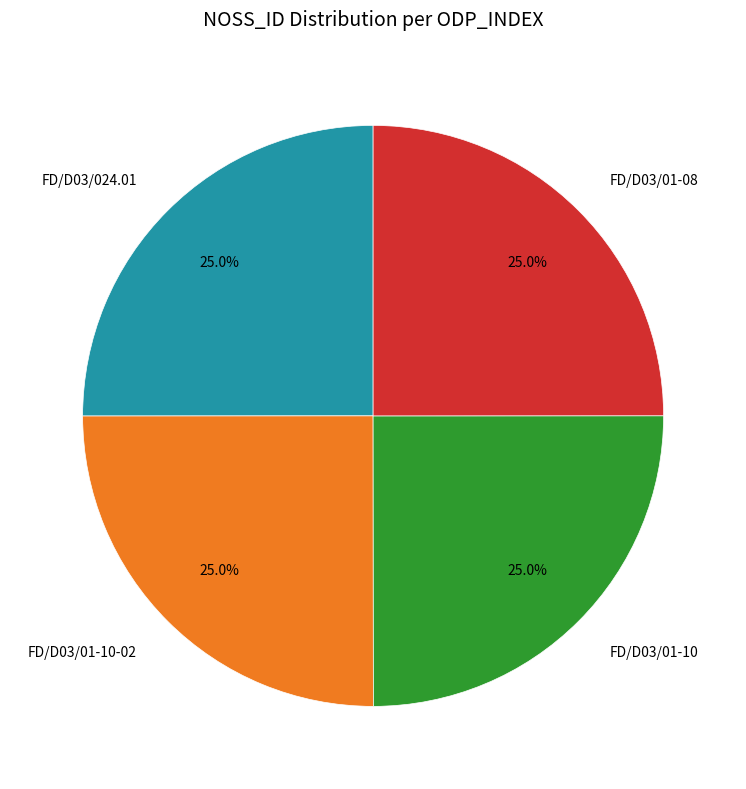

Is it true that FD/D03/01-08 is 36% of the pie?

False